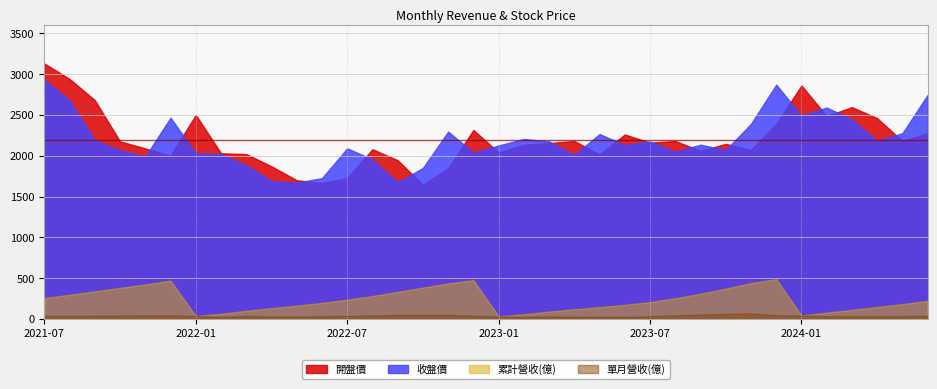

What is the total value across all series at 2023-12?

5796.2